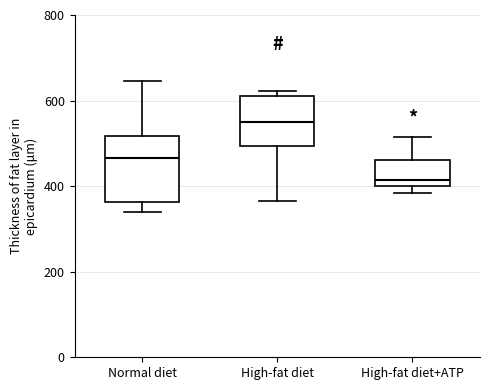

Which box is the tallest, from its lower edge to its upper edge?

Normal diet